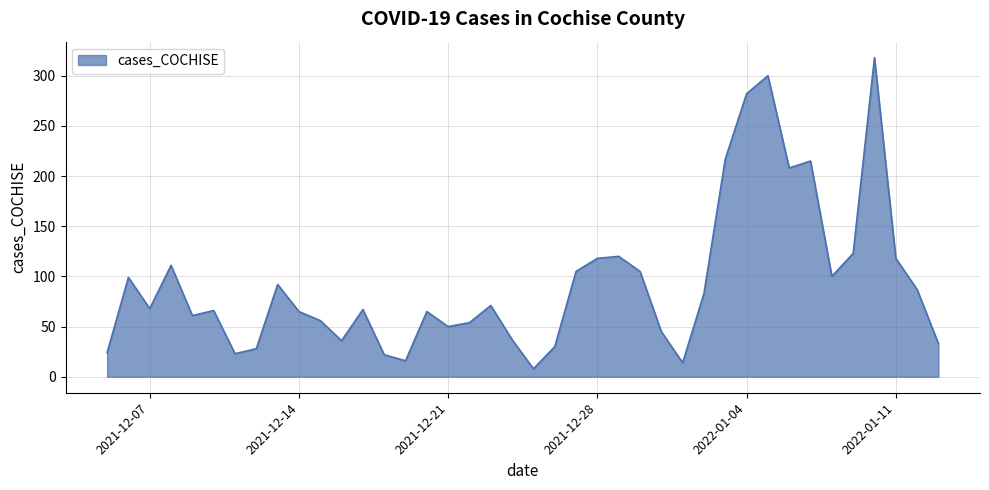

What is the maximum value shown in the chart?

318